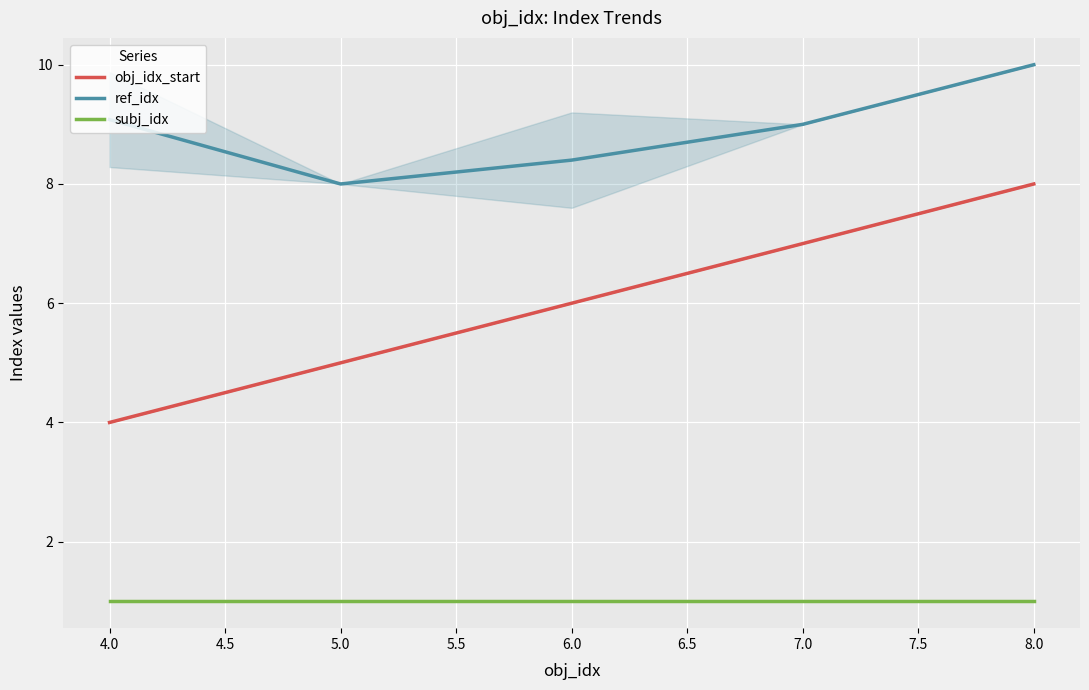

True or false: subj_idx has more than 0 interior local peaks.

False